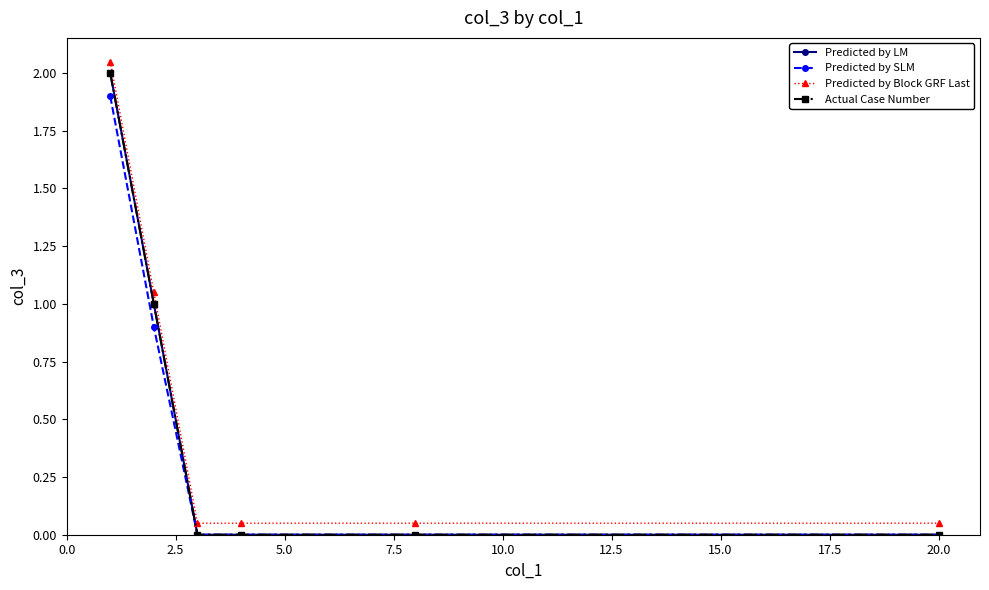

True or false: Predicted by LM and Predicted by Block GRF Last cross at least once.

False